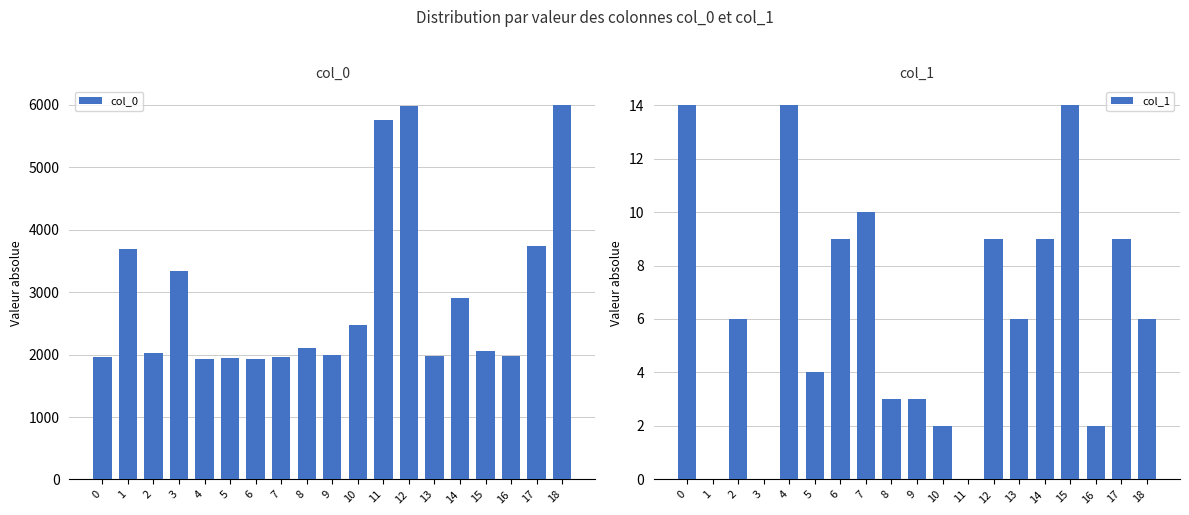

Where does the col_0 series first go above 2052?

1